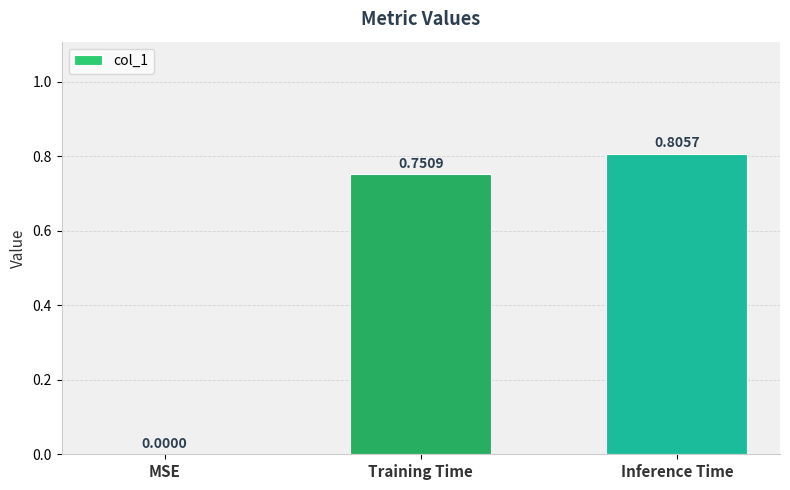

What is the change in value from Training Time to Inference Time?

+0.1